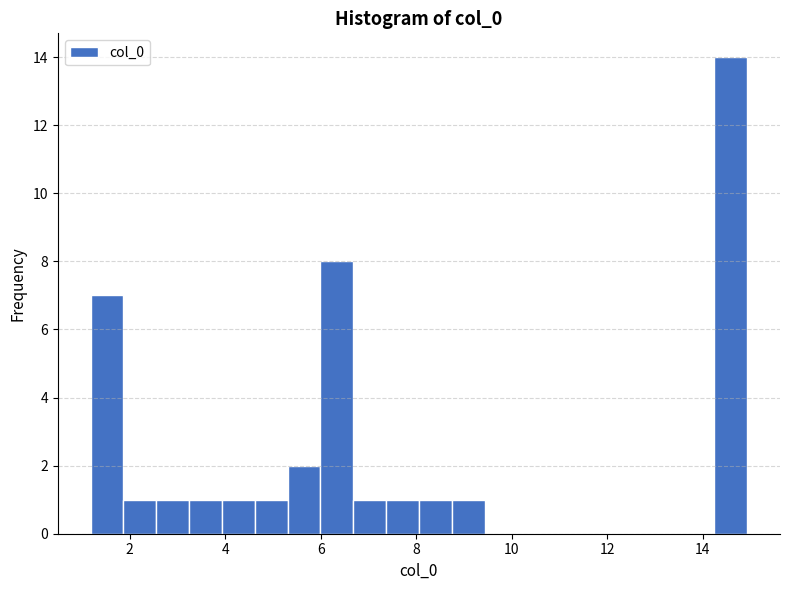

Around what value on the x-axis is the tallest bar? Give the approximate position of its centre, as read against the axis.

14.6